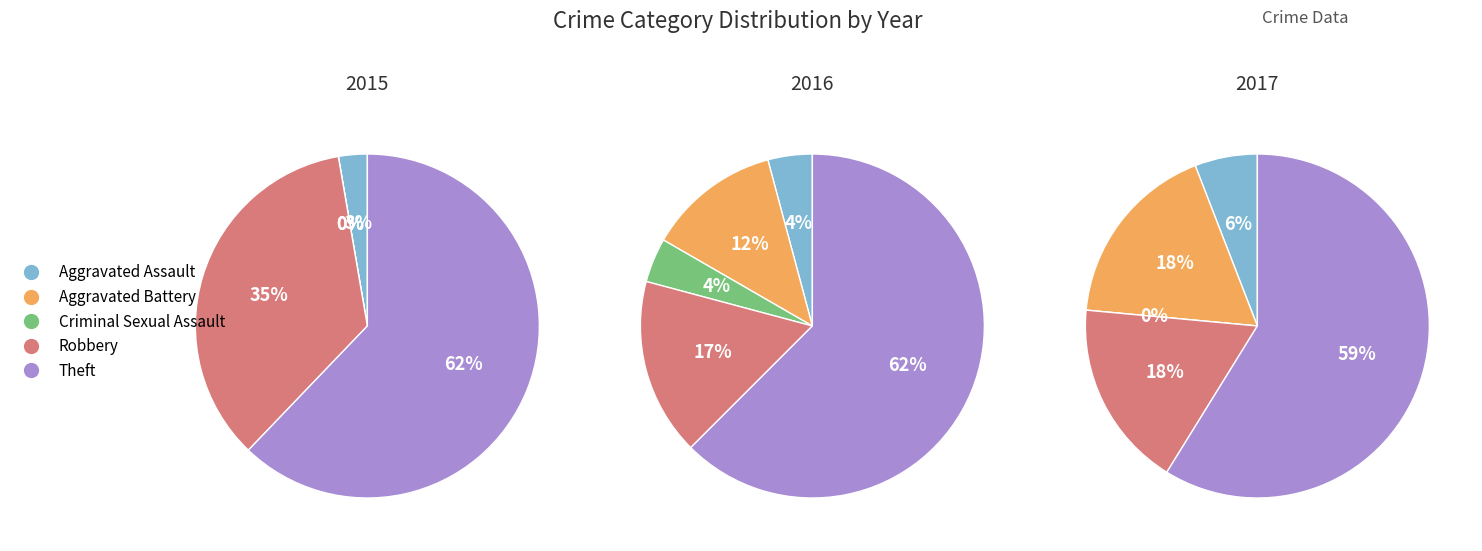

Count the number of slices in the pie.

5